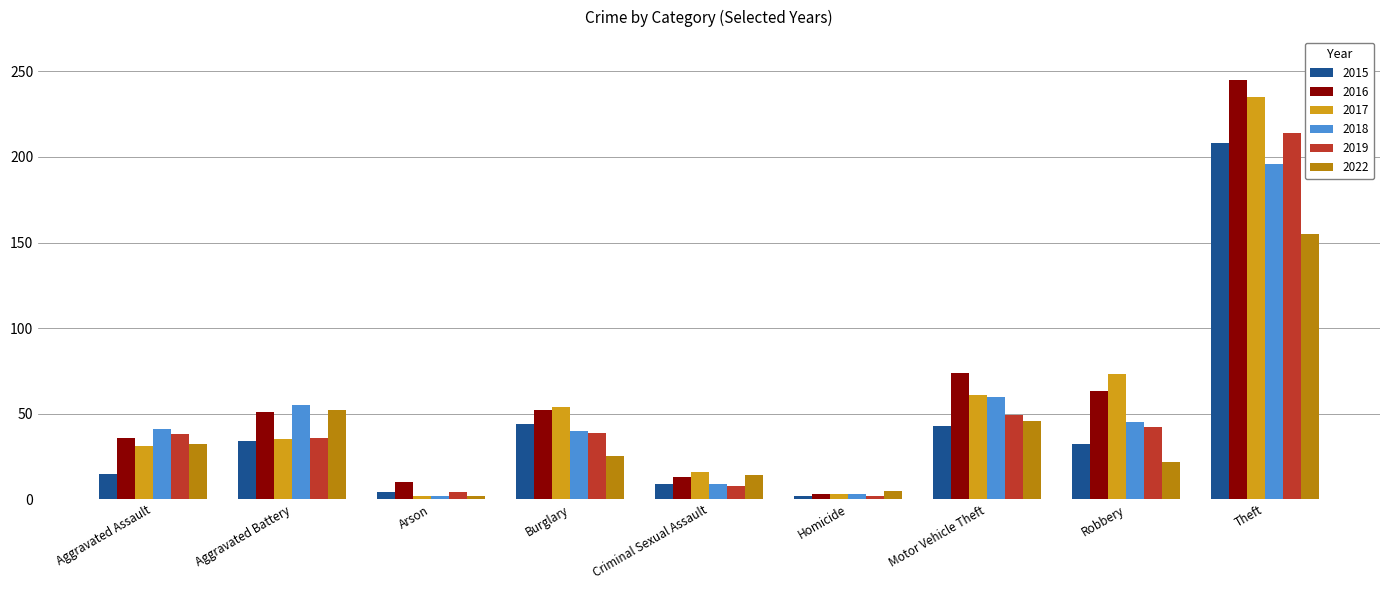

Which series has the largest total across all categories?

2016